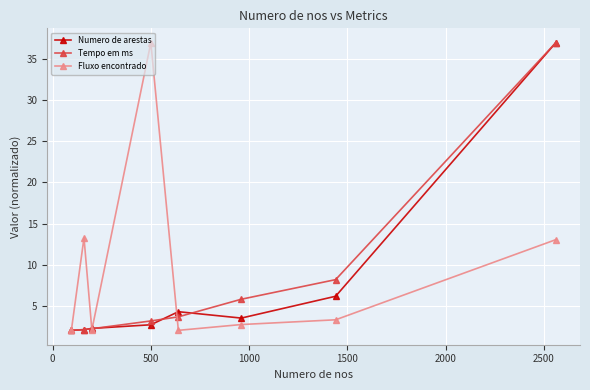

What is the value of the Fluxo encontrado point at the 1st from the left?

2.0